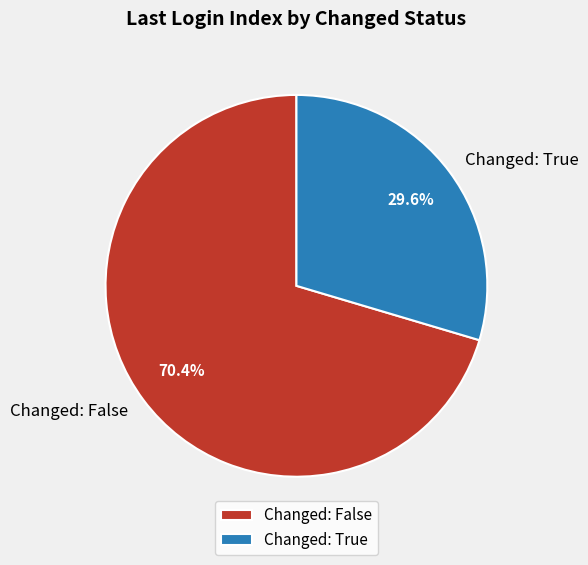

What is the ratio of the value at Changed: True to the value at Changed: False?

0.4